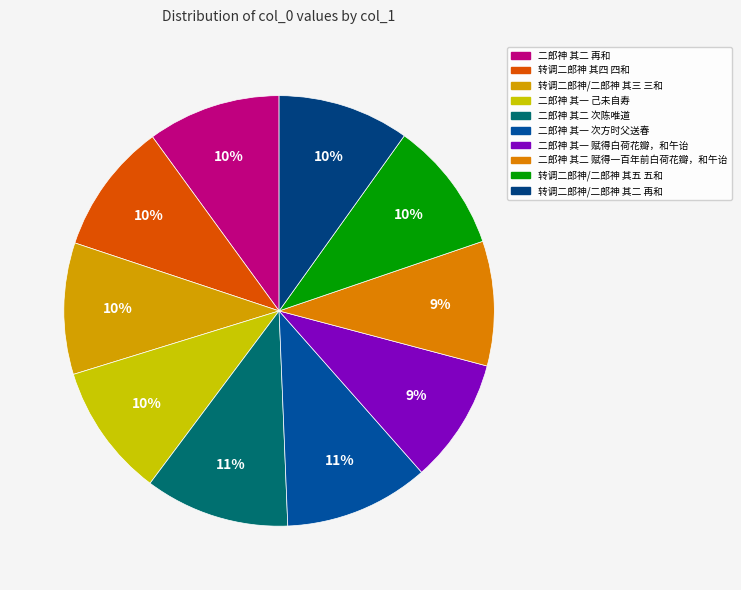

To the nearest percent, what is the difference between the largest and smallest slice percentages?

2%